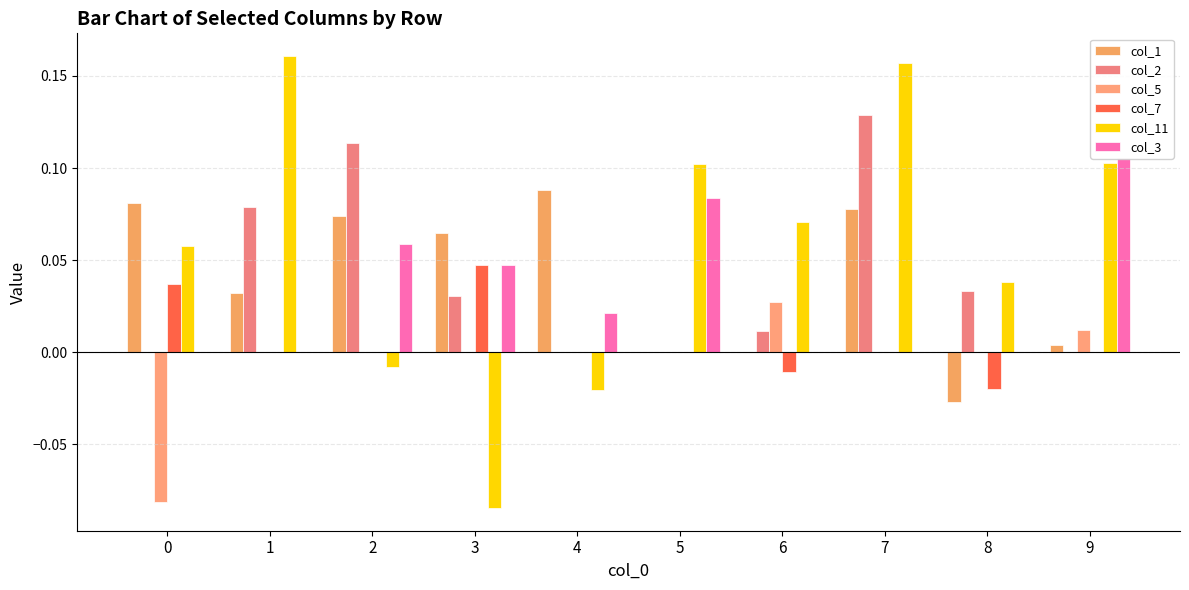

Count the number of categories in the chart.

10